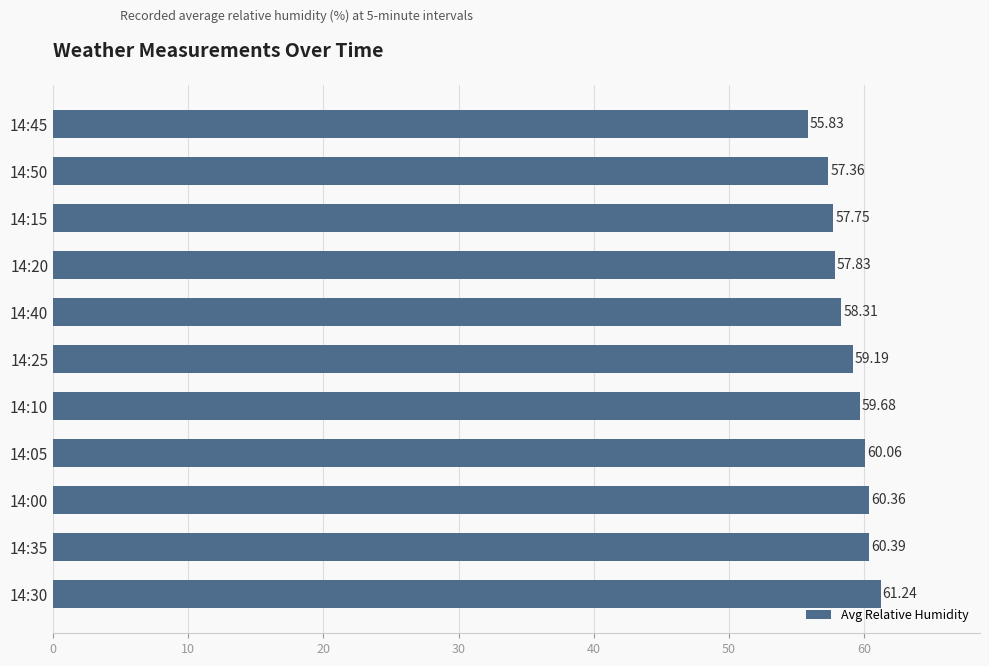

What is the change in value from 14:15 to 14:50?

-0.4